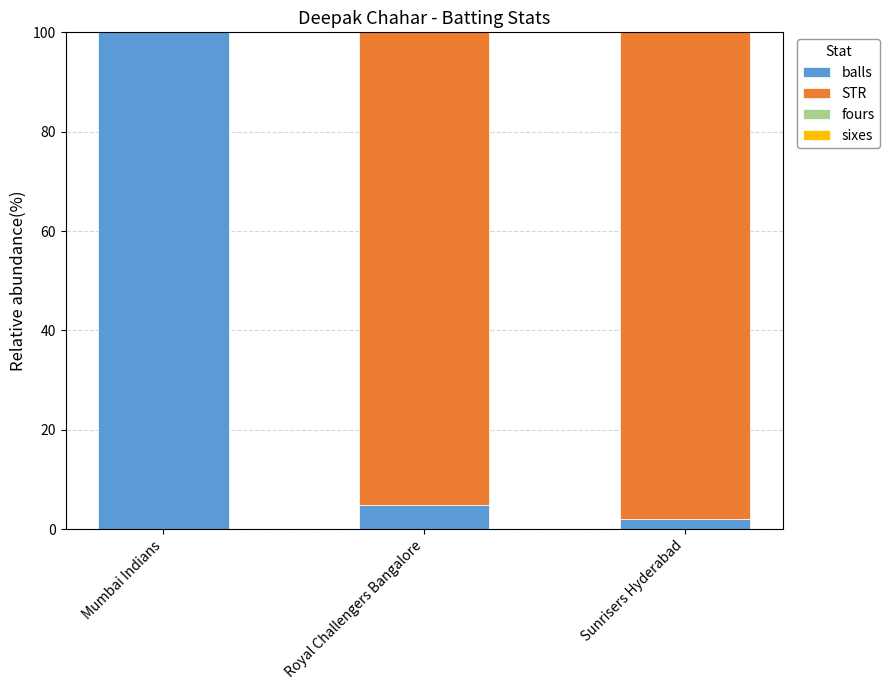

The value of balls at Mumbai Indians is 100.0. True or false?

True